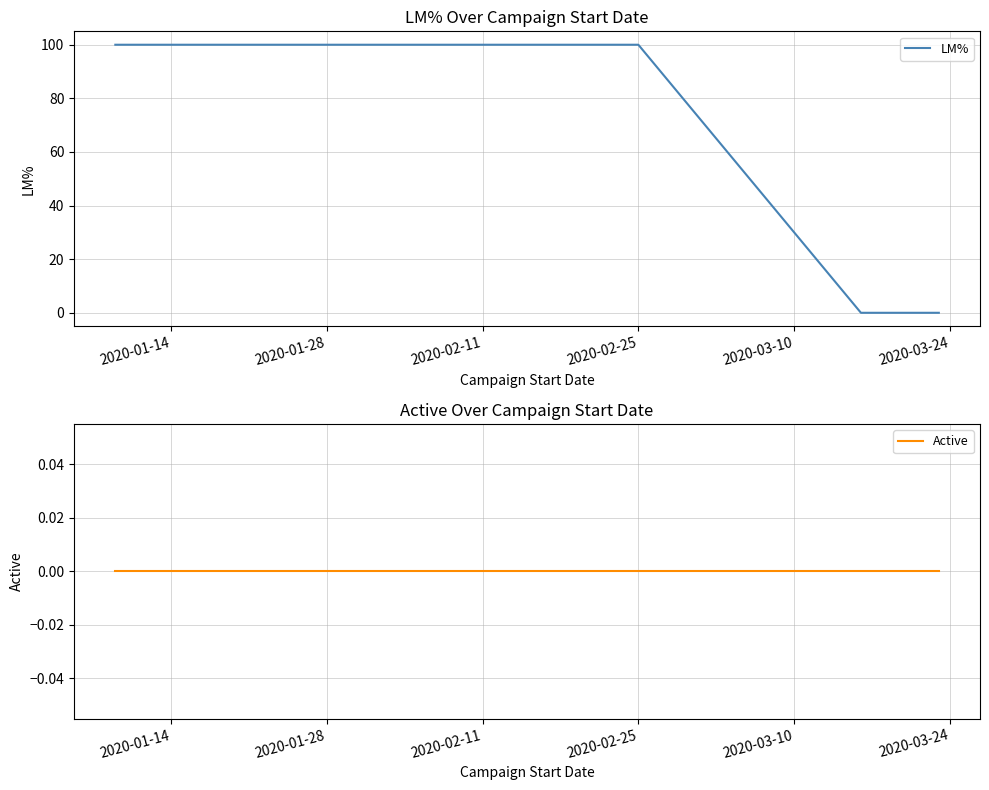

What position from the left is 2020-03-24?

6